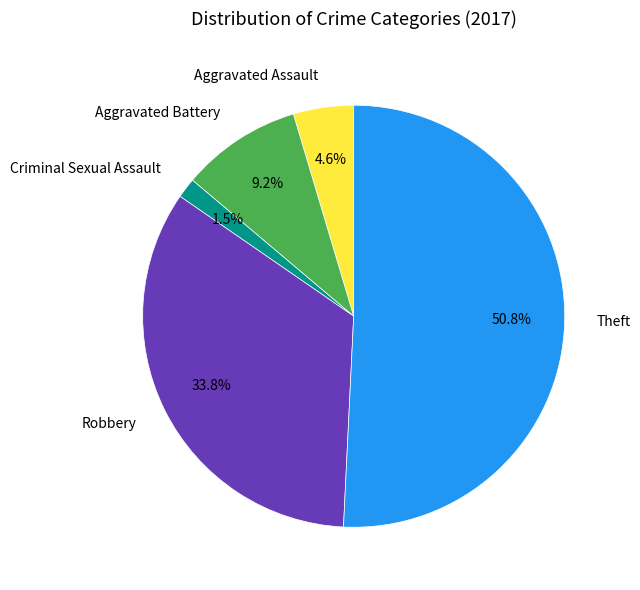

Combined, do Aggravated Battery and Robbery account for over 50%?

No